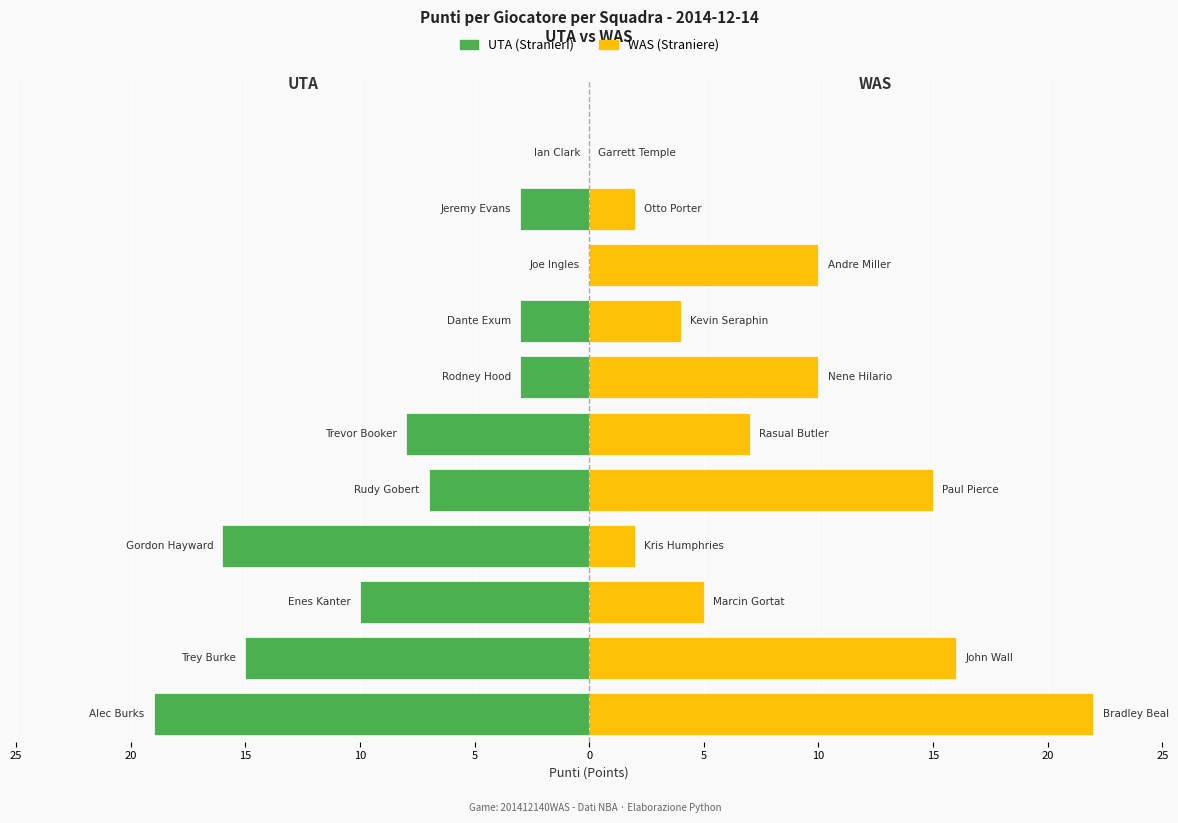

What are all the series names shown in the legend?

UTA, WAS